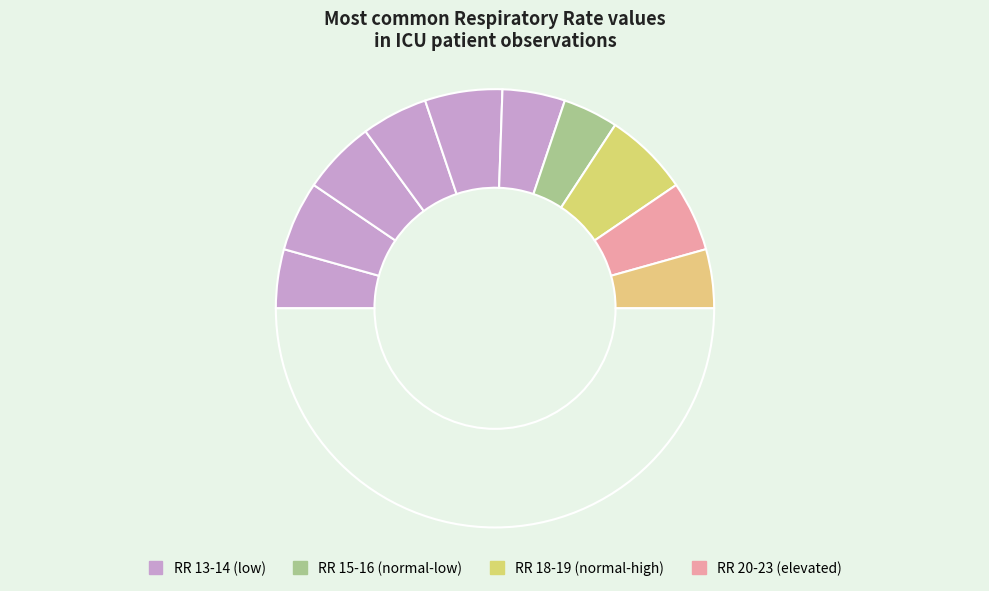

How many slices are in this pie chart?

11